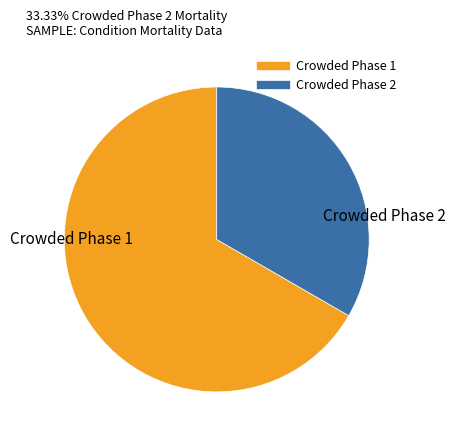

Approximately how many times larger is the value at Crowded Phase 1 compared to Crowded Phase 2?

2.0